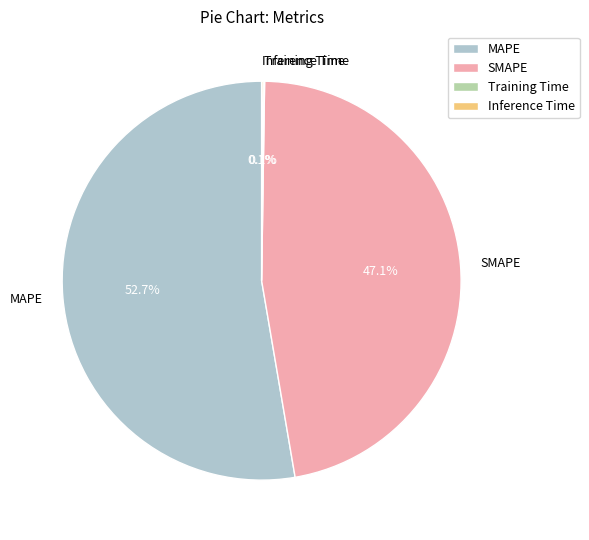

Does any single category account for the majority?

Yes